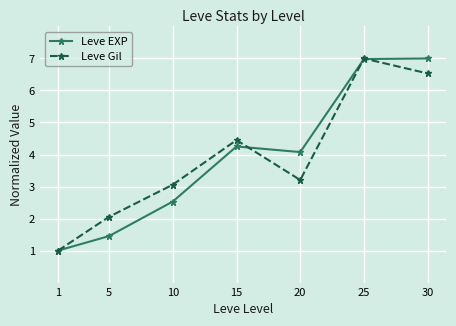

Which series ends up on top after the final intersection of Leve EXP and Leve Gil?

Leve EXP